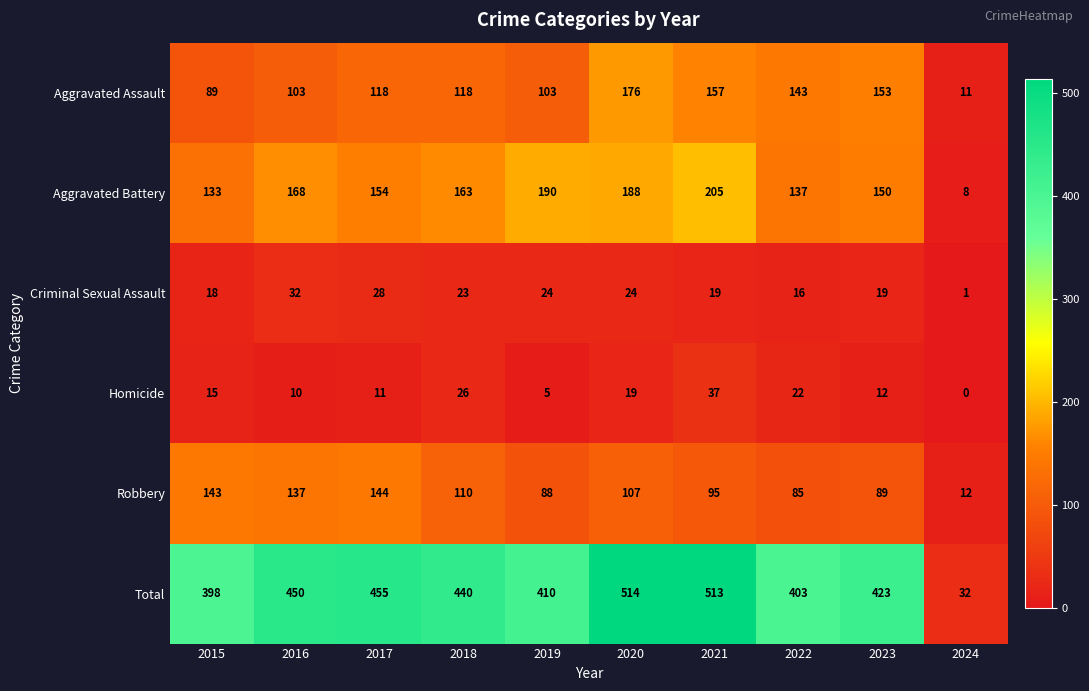

Where does the Criminal Sexual Assault series first go above 23?

2016